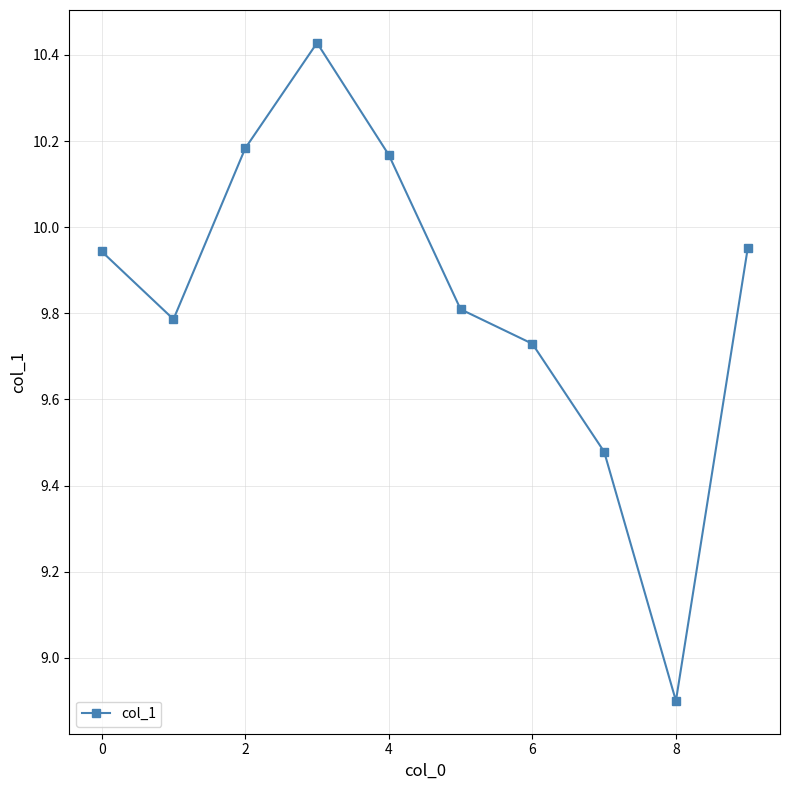

How many lines are shown in the chart?

1